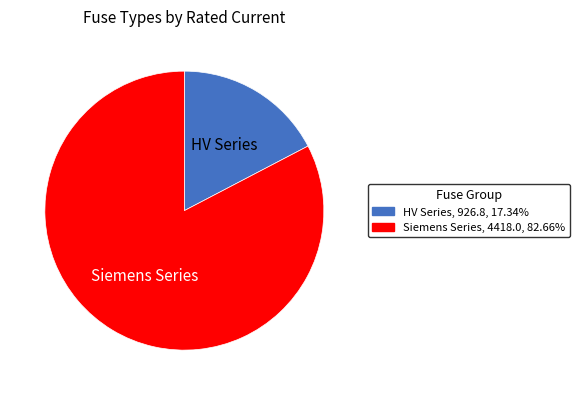

Does any single category account for the majority?

Yes